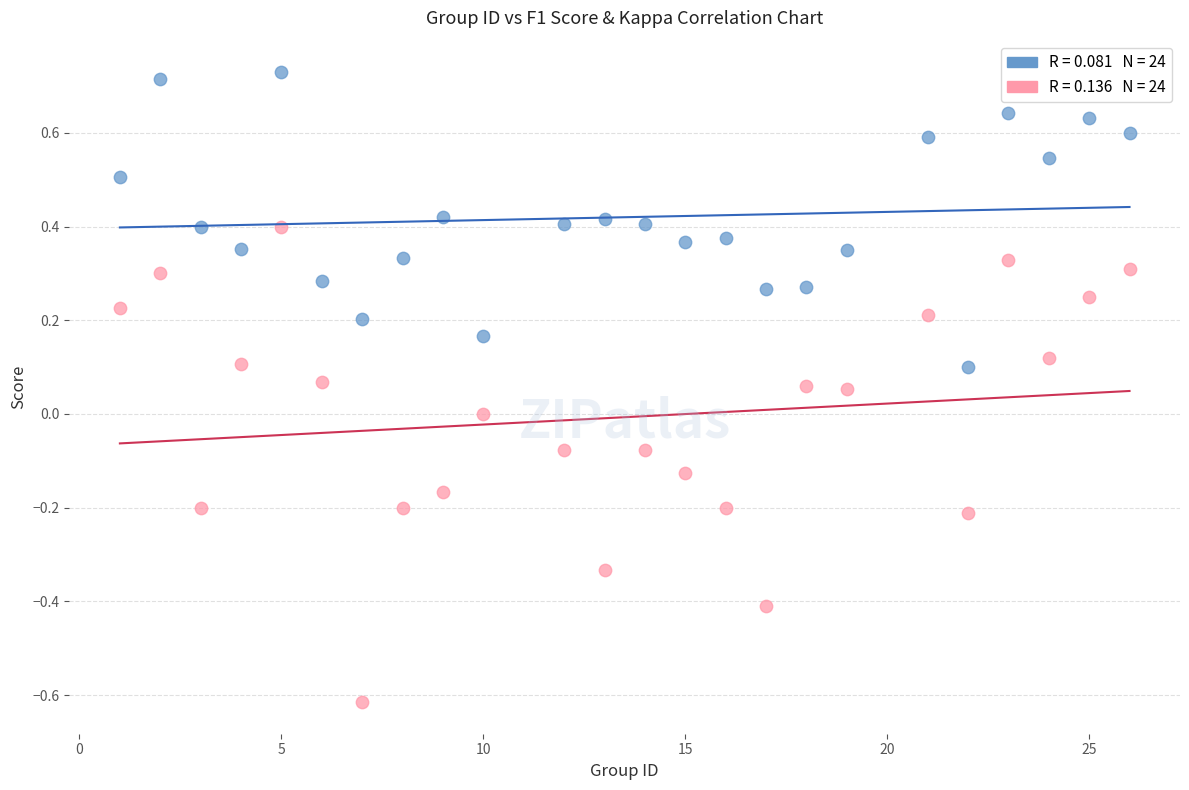

Across all data points, what is the range of Y values (max minus min)?

1.3